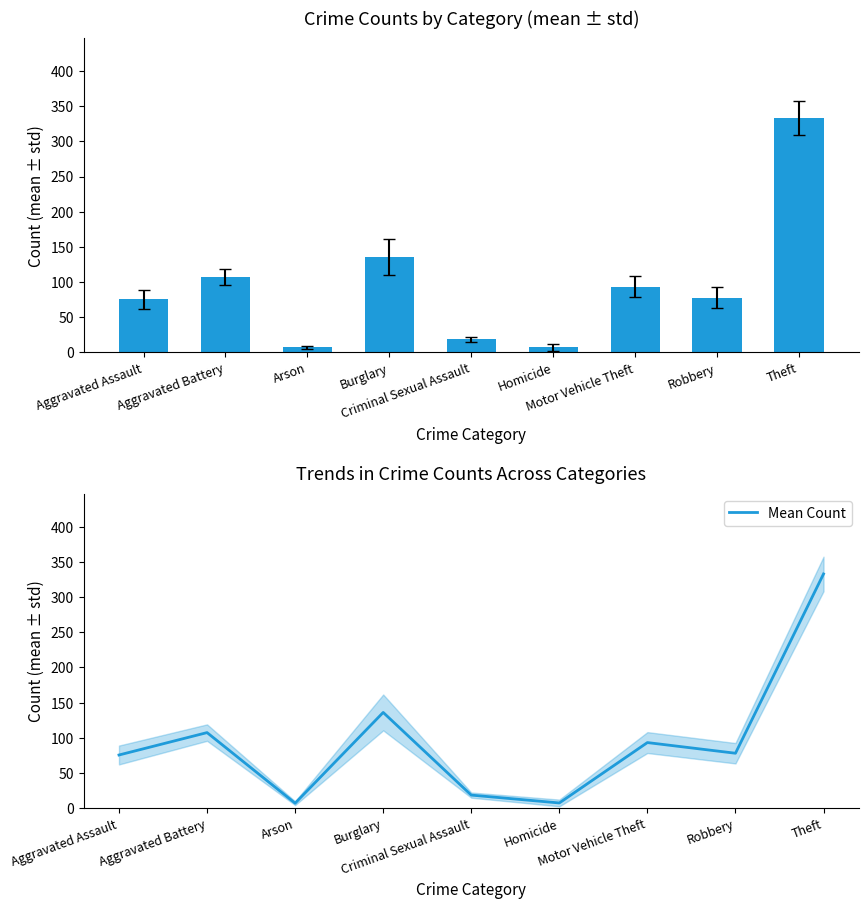

Reading left to right, what are all the values shown in this chart?

Aggravated Assault=75.5	Aggravated Battery=107.3	Arson=7.0	Burglary=136.0	Criminal Sexual Assault=18.5	Homicide=7.3	Motor Vehicle Theft=93.2	Robbery=78.0	Theft=332.8